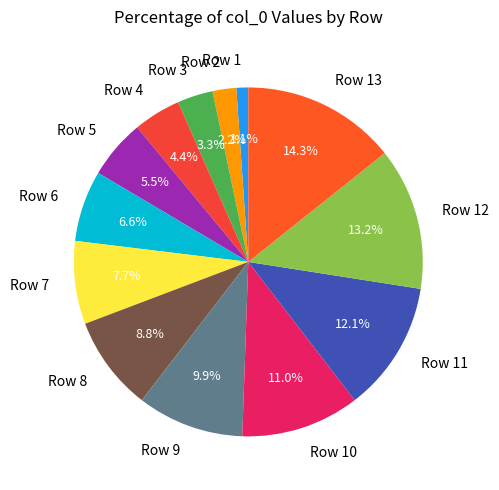

To the nearest percent, what portion does Row 7 represent?

8%